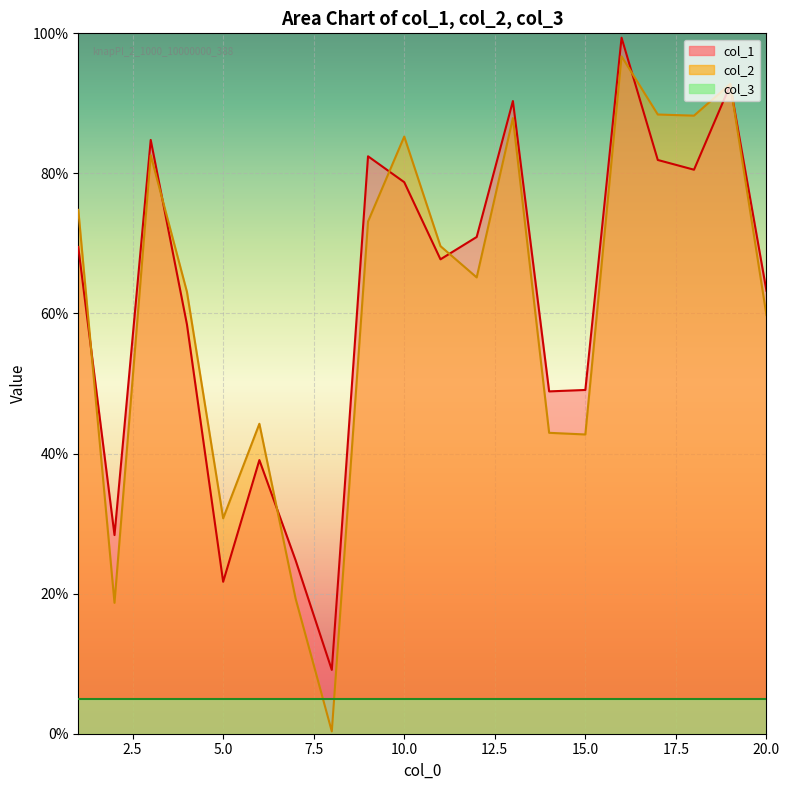

What is the lowest value of the col_2 series?

0.3